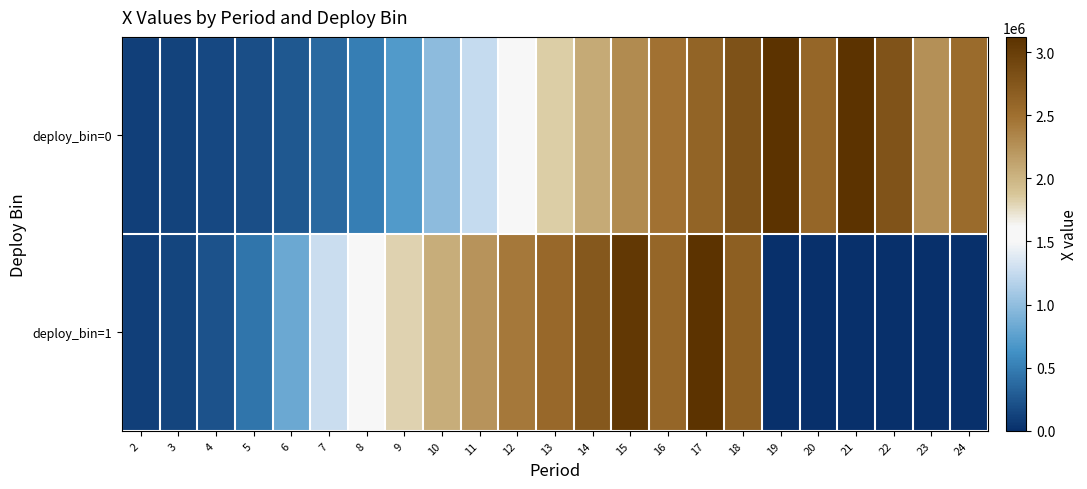

Reading left to right, what are all the values shown in this chart?

deploy_bin=0: 2=100000.0	3=133110.4	4=164746.5	5=203654.5	6=262143.7	7=373078.4	8=510921.3	9=702064.4	10=986005.4	11=1252003.4	12=1578290.5	13=1840162.0	14=2073759.1	15=2294700.5	16=2478723.9	17=2617620.3	18=2801908.8	19=3116401.6	20=2592326.2	21=3120000.0	22=2781424.0	23=2254758.5	24=2545955.9
deploy_bin=1: 2=100000.0	3=139220.1	4=222644.0	5=442529.8	6=822718.2	7=1273747.2	8=1569466.6	9=1812686.0	10=2048321.8	11=2237747.9	12=2434378.6	13=2566880.4	14=2741160.8	15=3052090.1	16=2588970.2	17=3120000.0	18=2663669.8	19=0.0	20=0.0	21=0.0	22=0.0	23=0.0	24=0.0